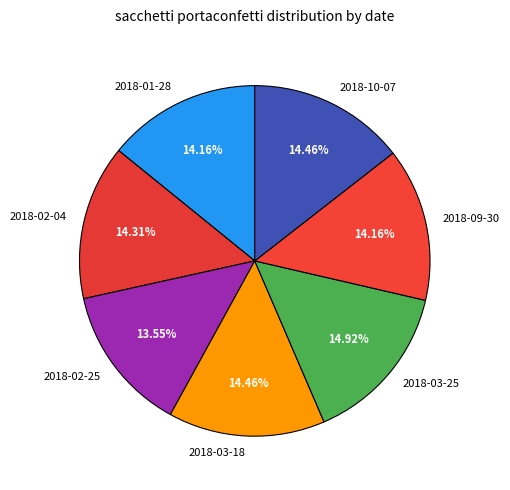

Which has a higher value, 2018-01-28 or 2018-03-25?

2018-03-25